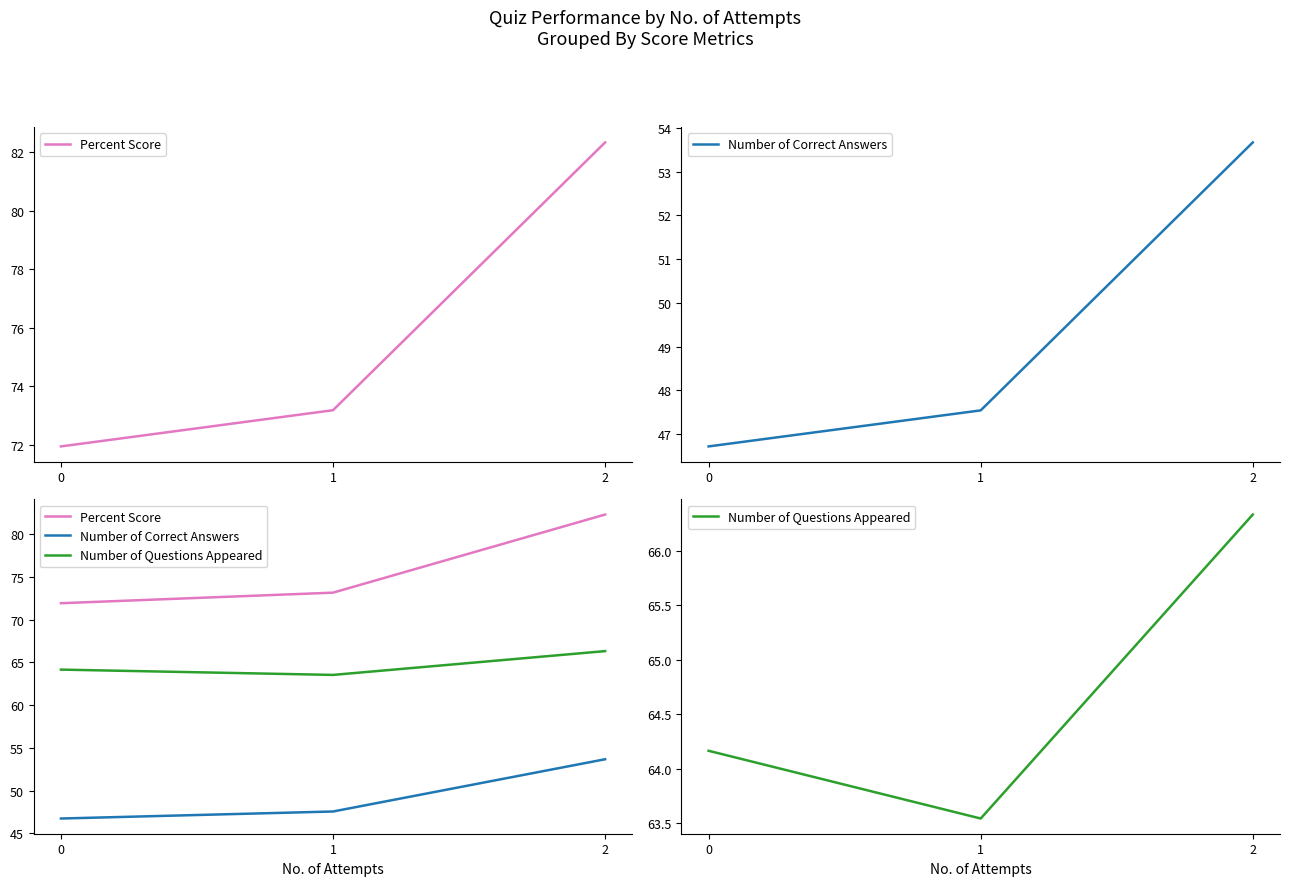

Rank the categories by Percent Score value from lowest to highest.

0, 1, 2